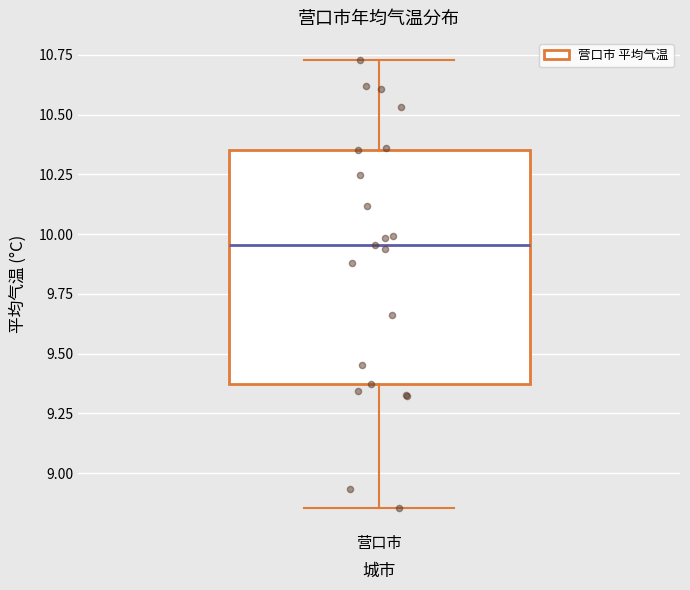

Transcribe this box plot: give where the median line is, the range the box spans, and where the two whiskers end, as read against the y-axis. The values are not printed on the chart, so give them approximately, as read against the axis.

median 9.95, box 9.35 to 10.35, whiskers 8.85 to 10.75